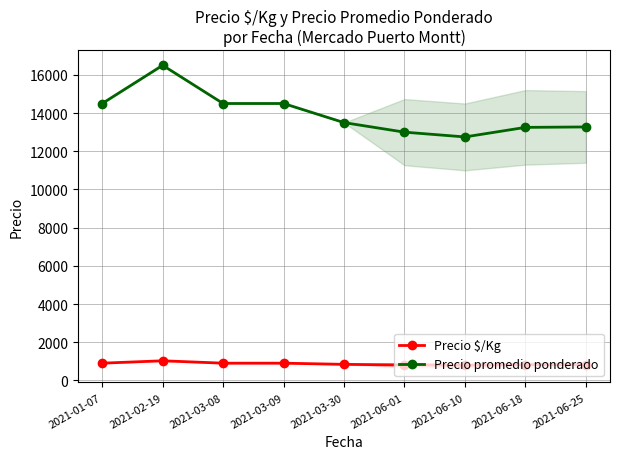

Where is the first local minimum for Precio promedio ponderado?

2021-06-10